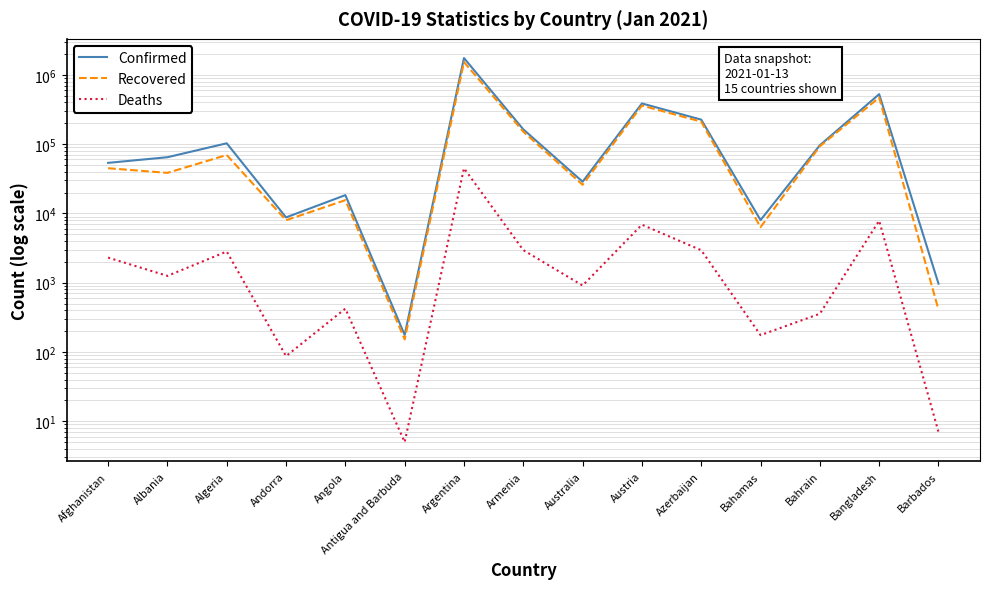

What is the difference between the Deaths values at Armenia and Algeria?

135